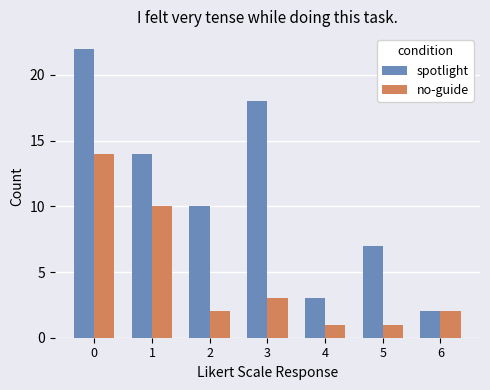

What is the difference between the second highest and minimum values in the no-guide series?

9